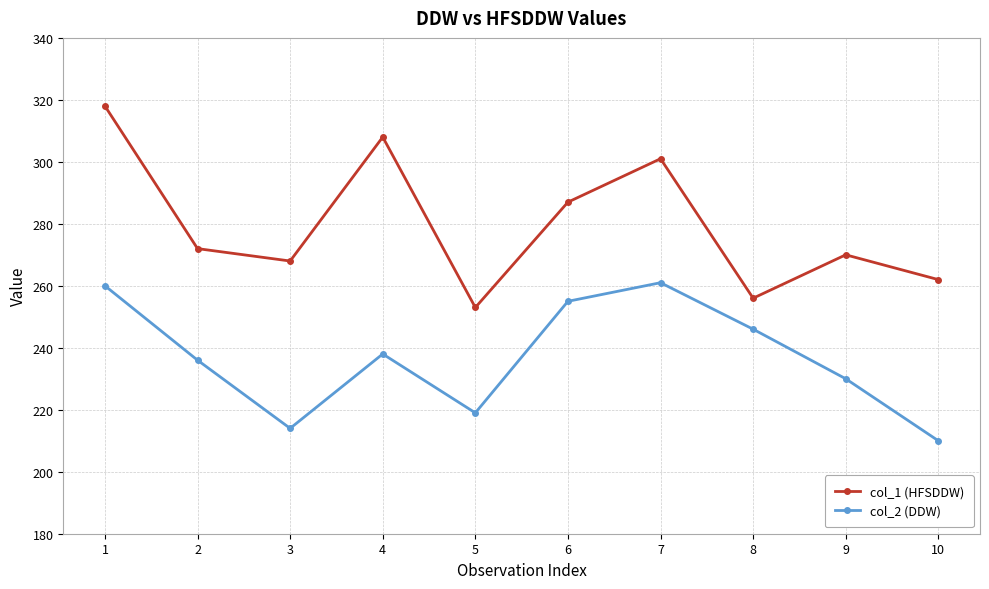

What is the sum of all col_1 (HFSDDW) values?

2795